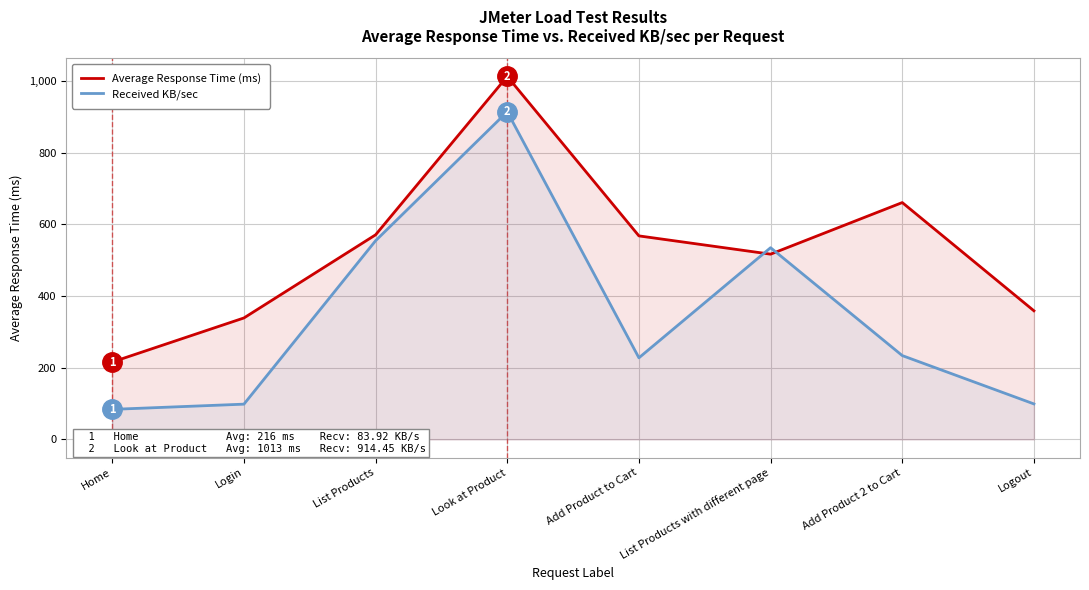

How many times do Received KB/sec and Average Response Time (ms) cross each other?

2